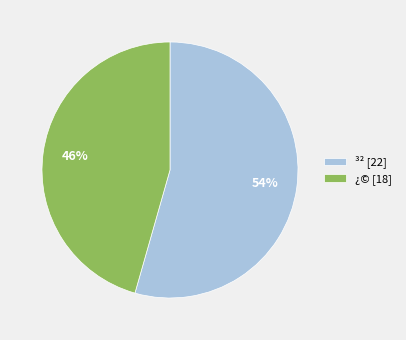

To the nearest percent, what percentage of the pie is ¿© [18]?

46%